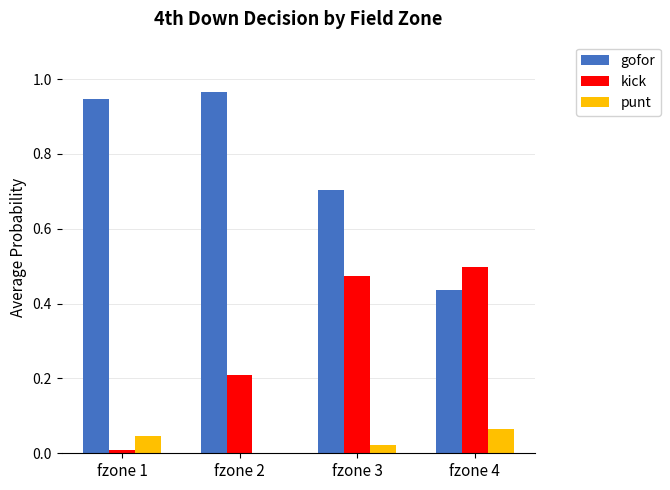

Which series has the largest total across all categories?

gofor